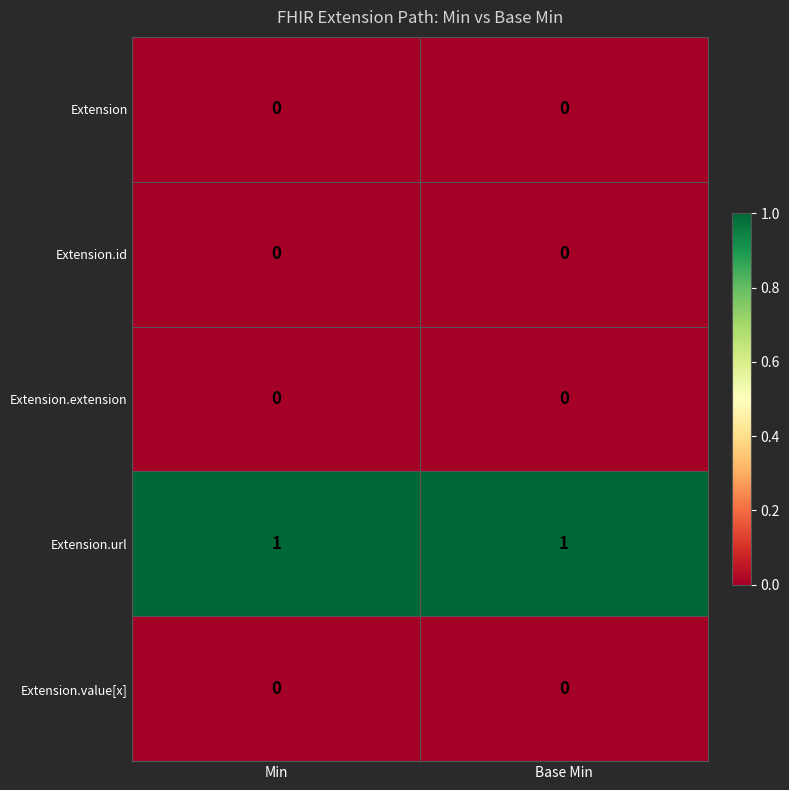

Is it true that Extension.extension equals 0 at Base Min?

True